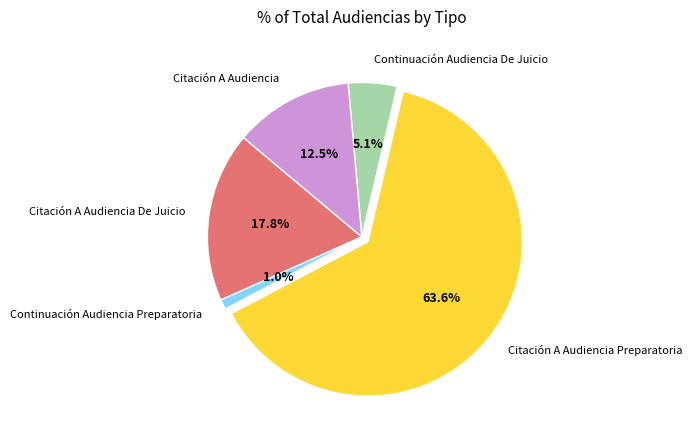

What percentage is the Citación A Audiencia De Juicio slice, to the nearest percent?

18%